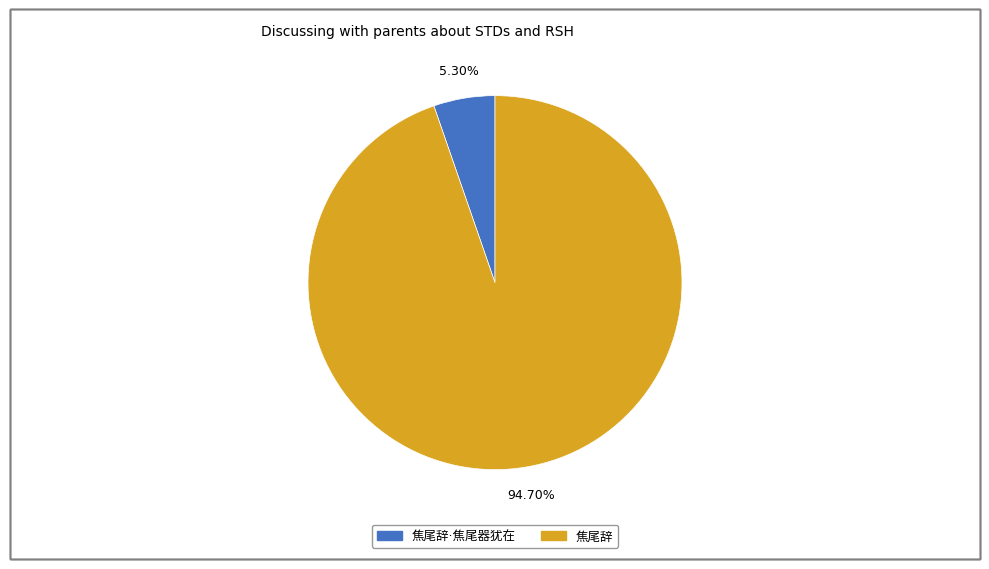

Is there a majority slice in this chart?

Yes